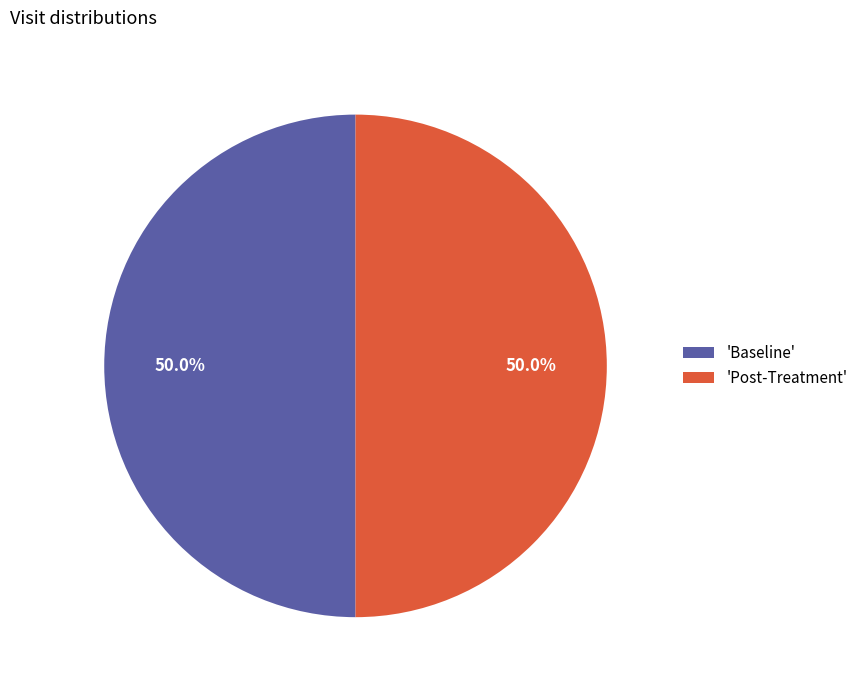

To the nearest percent, what is the average slice percentage?

50%